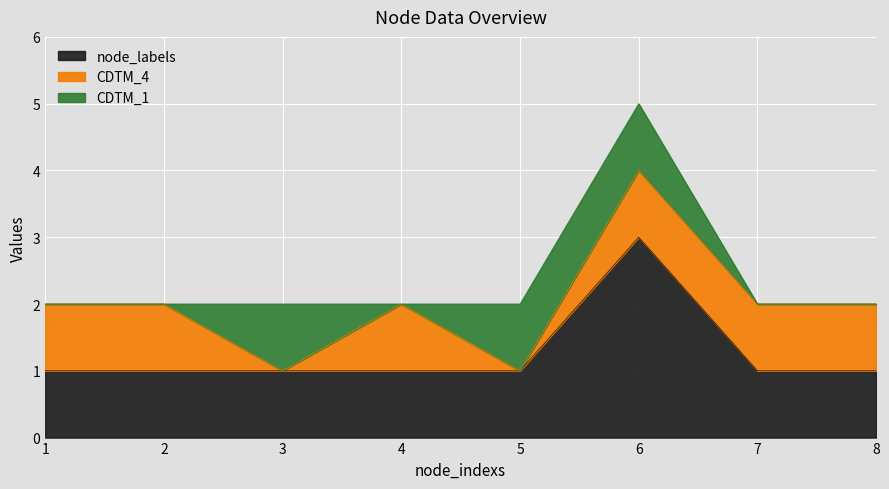

Reading left to right, what are all the values shown in this chart?

node_labels: 1	1	1	1	1	3	1	1
CDTM_4: 1	1	0	1	0	1	1	1
CDTM_1: 0	0	1	0	1	1	0	0